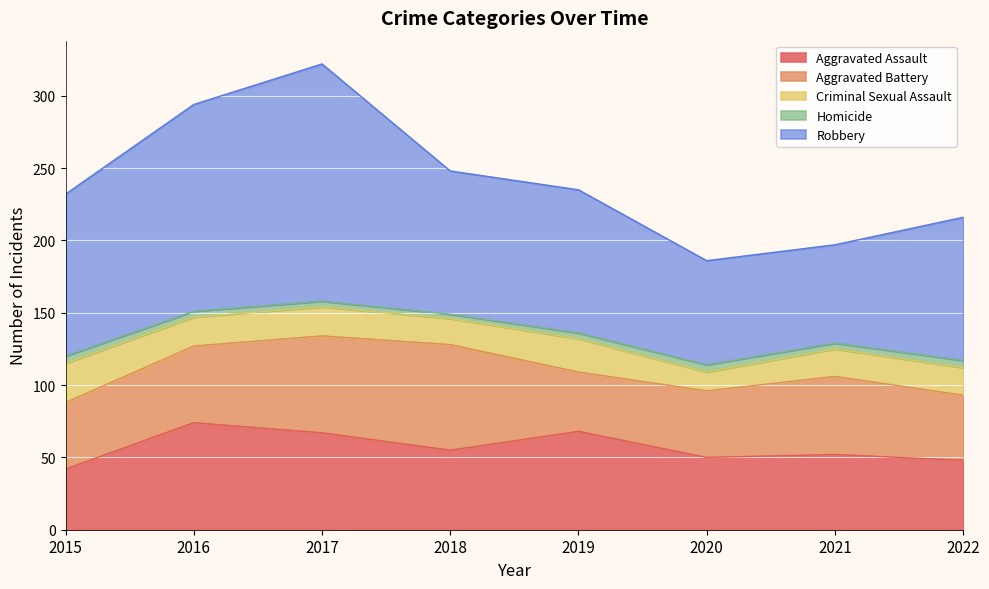

How many interior local peaks does the Homicide series have?

1